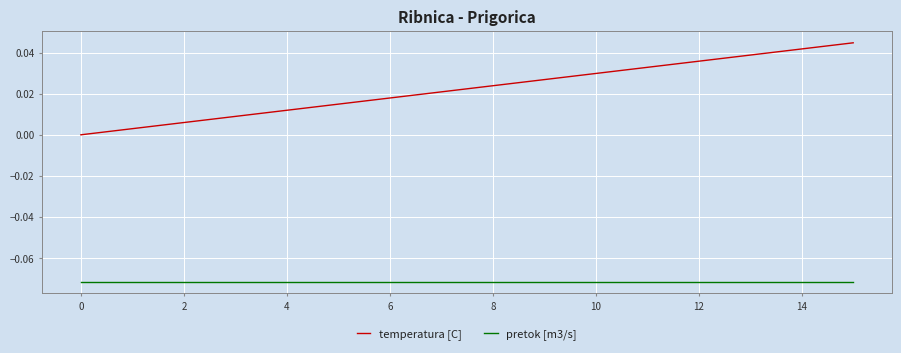

List the series in order of their peak value, lowest first.

pretok [m3/s], temperatura [C]